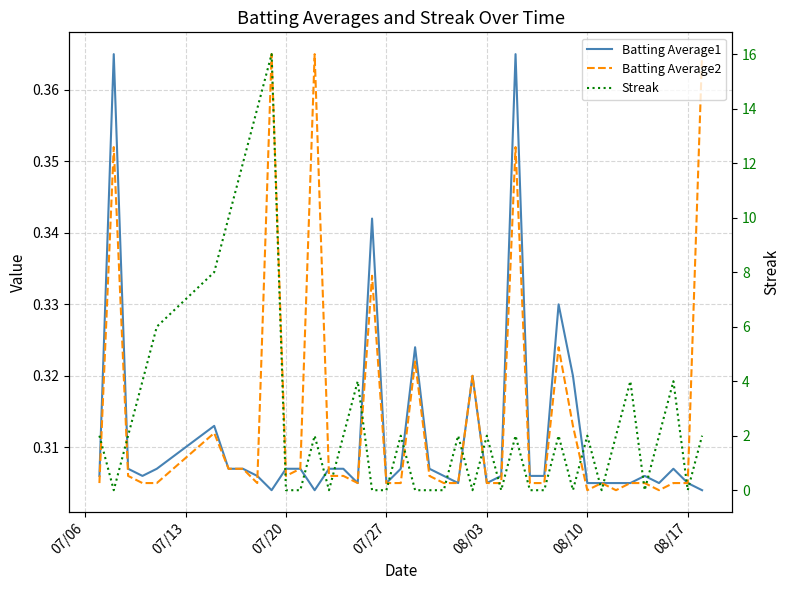

How many intersections are there between Streak and Batting Average2?

24